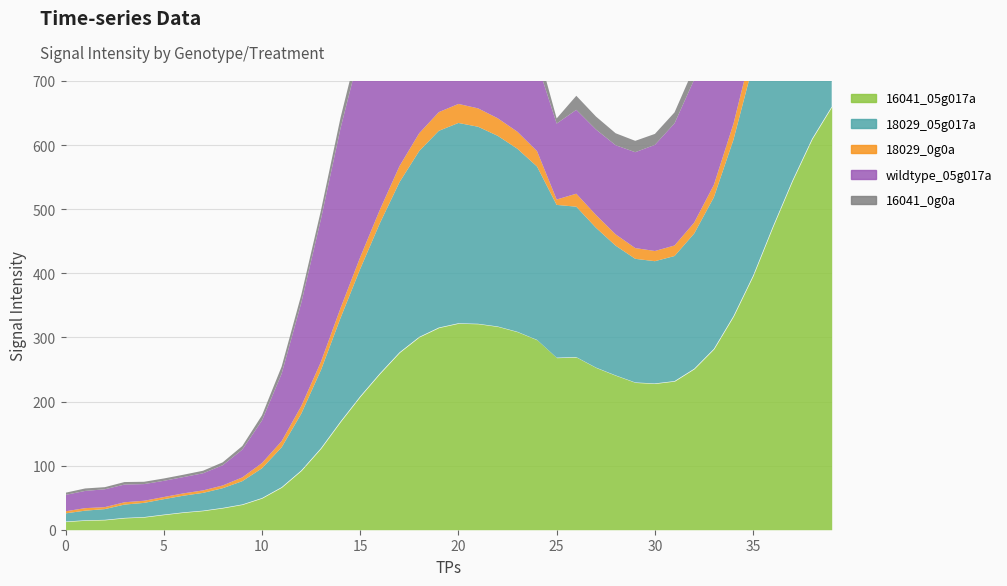

Where is the first local minimum for 16041_0g0a?

2